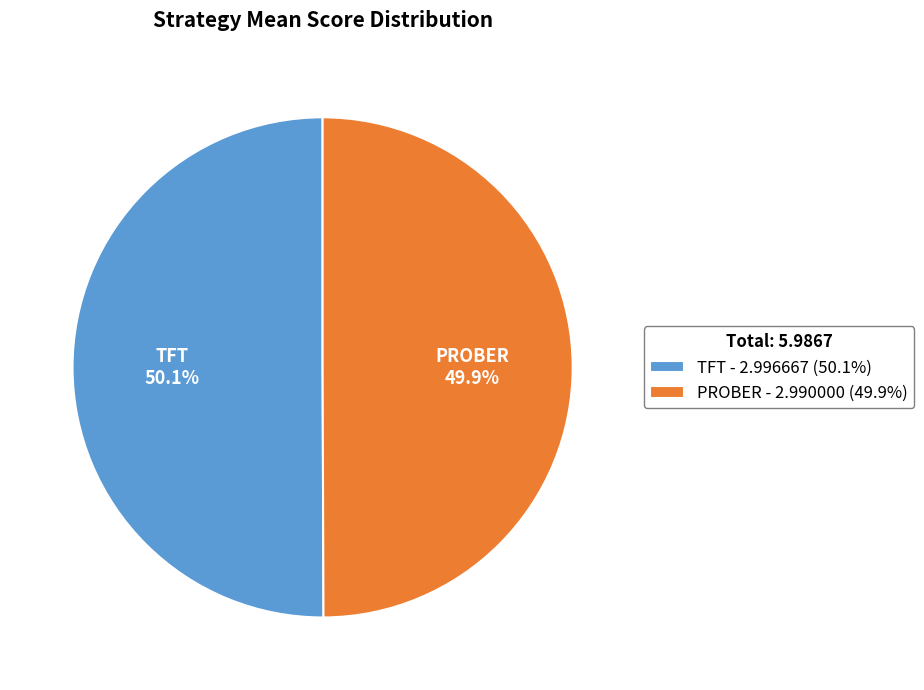

True or false: PROBER accounts for 40% of the total.

False